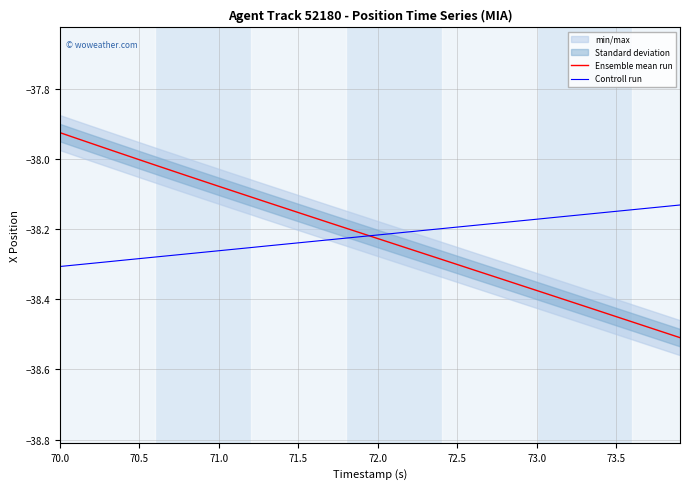

True or false: Controll run has more than 0 interior local peaks.

False